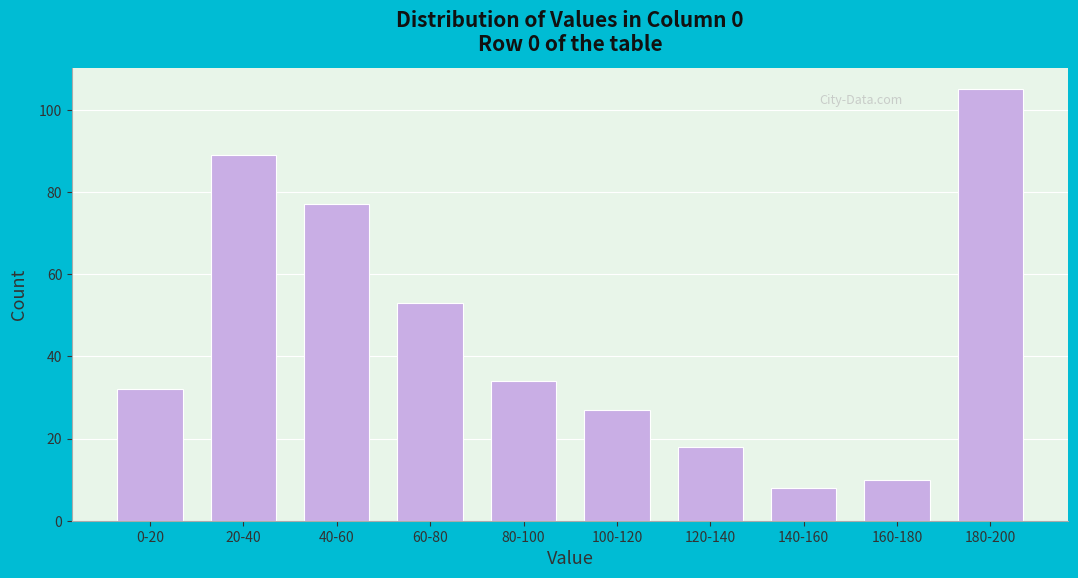

Reading right to left, transcribe all the data shown in this chart.

180-200=105	160-180=10	140-160=8	120-140=18	100-120=27	80-100=34	60-80=53	40-60=77	20-40=89	0-20=32